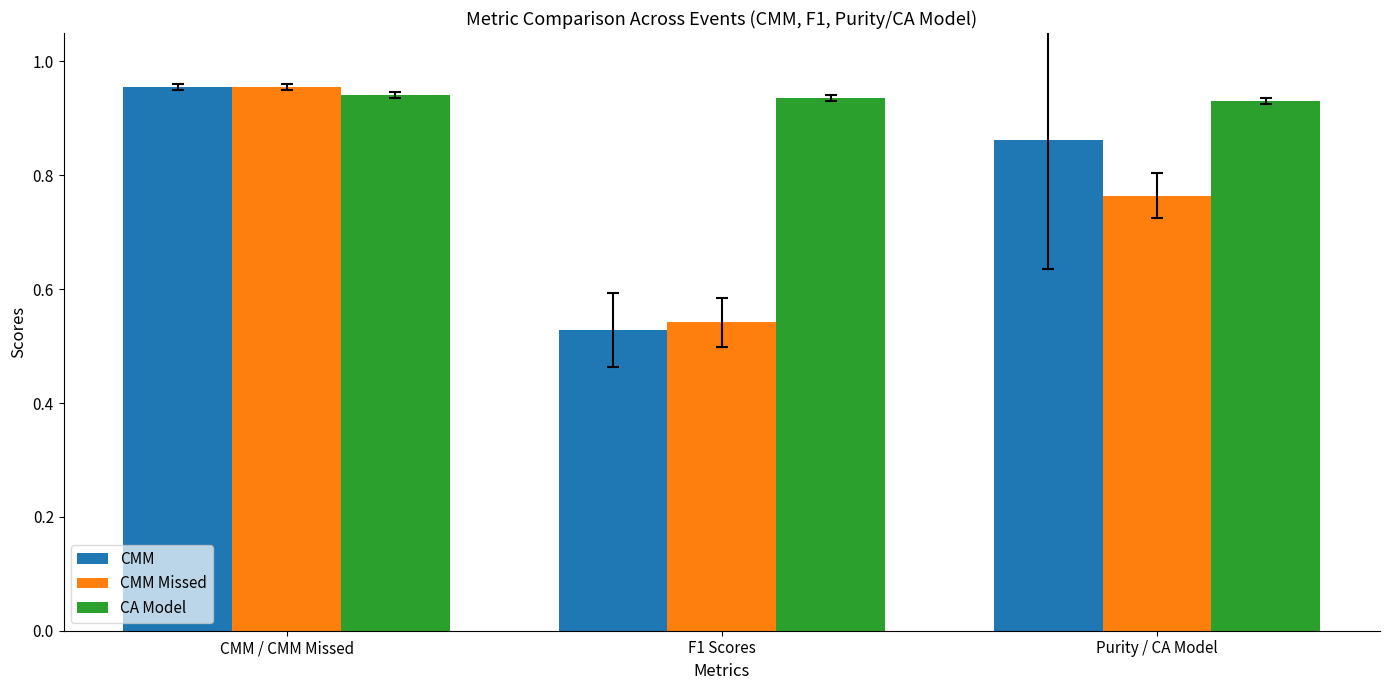

What position from the left is CMM / CMM Missed?

1